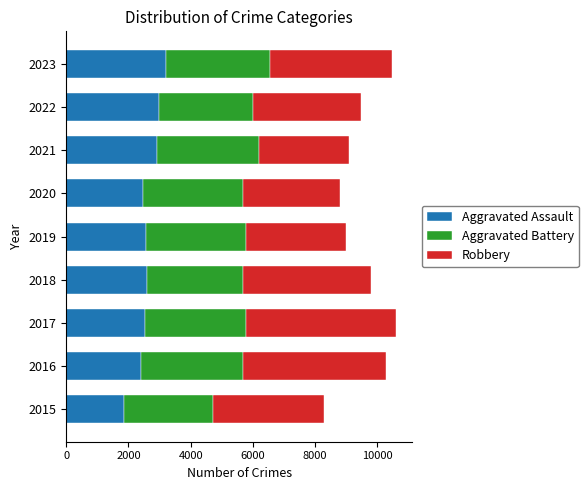

Which category has the lowest value in the Aggravated Assault series?

2015